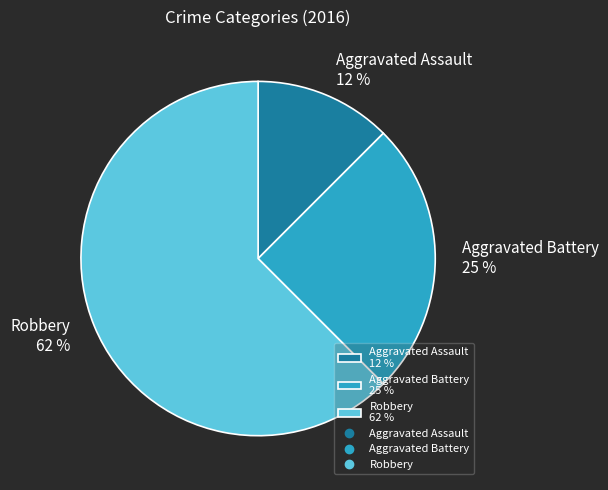

To the nearest percent, what is the average slice percentage?

33%